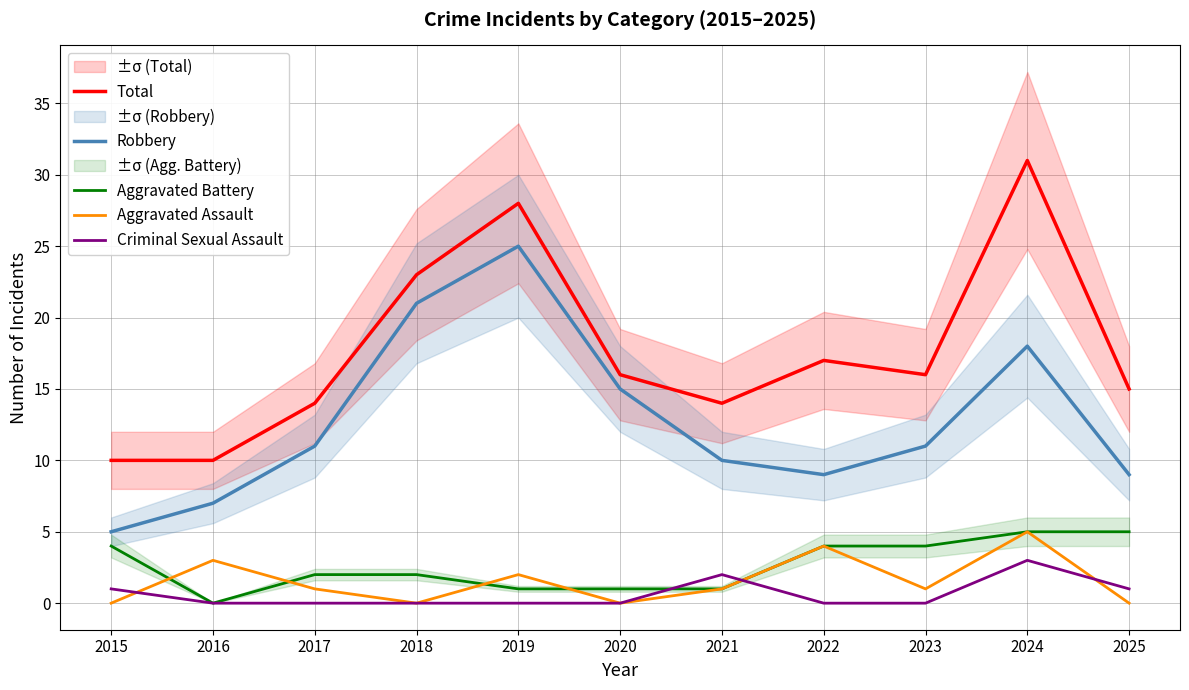

At which category does Total reach its first local valley?

2021